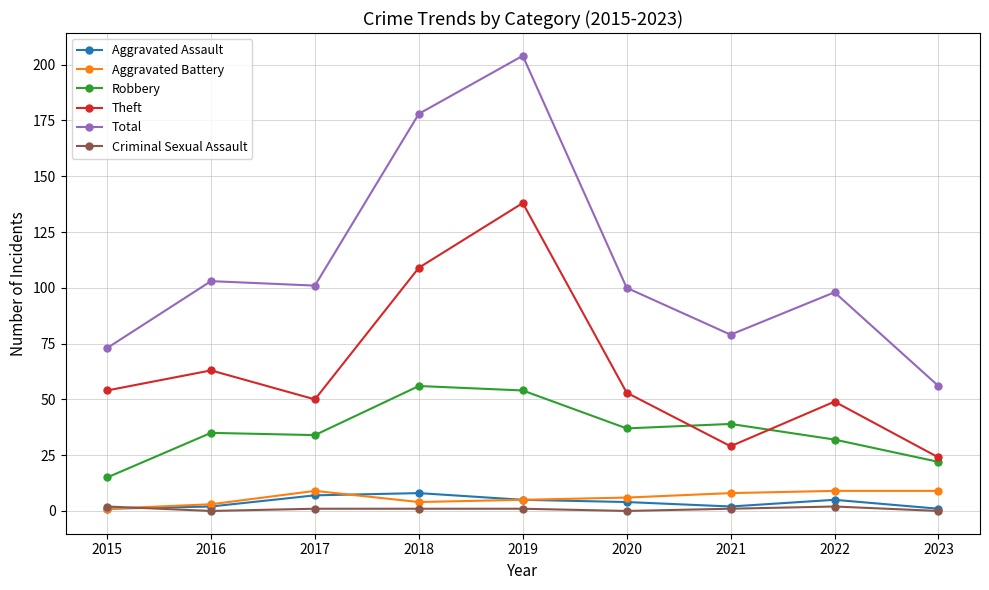

Does the chart display data point markers on the line(s)?

Yes